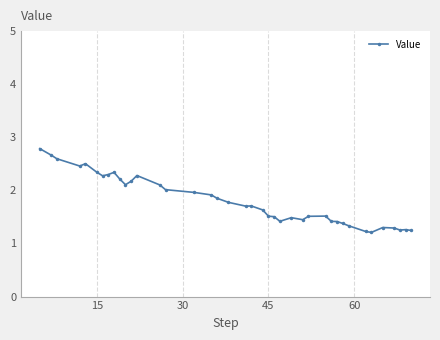

What is the smallest value displayed?

1.2